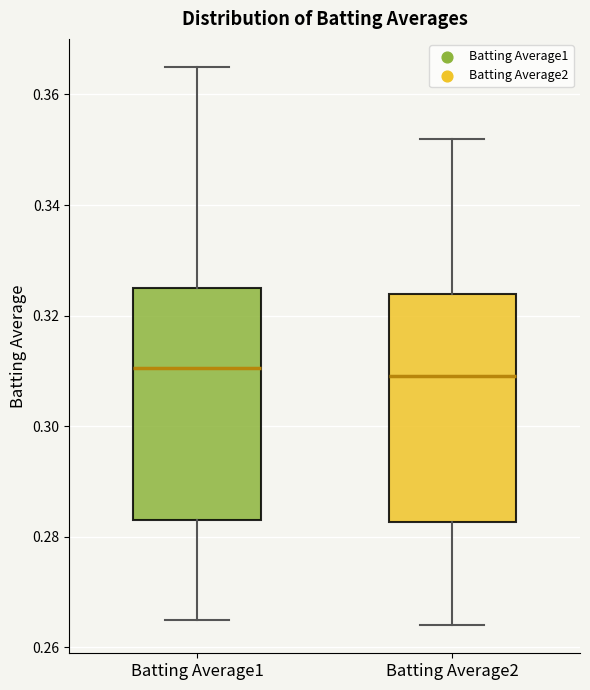

Reading left to right, read every box against the y-axis: the position of its median line, the range the box covers, and the ends of its whiskers. The values are not printed on the chart, so give them approximately, as read against the axis.

Batting Average1: median 0.310, box 0.284 to 0.326, whiskers 0.266 to 0.366
Batting Average2: median 0.310, box 0.282 to 0.324, whiskers 0.264 to 0.352